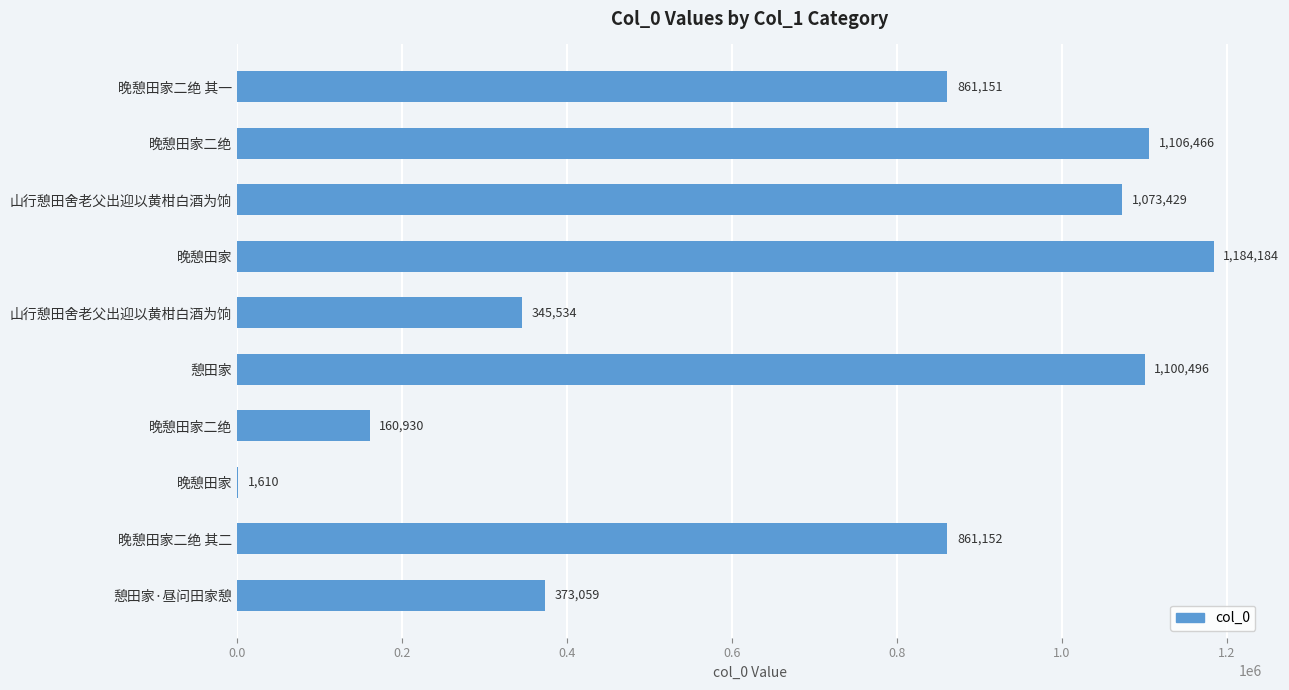

At which label is the value closest to 592897?

憩田家·昼问田家憩